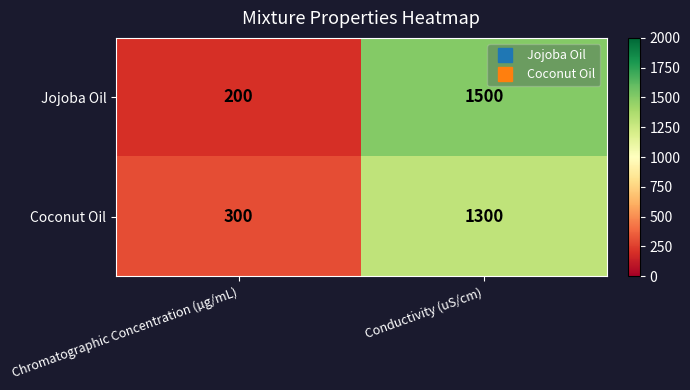

Rank the series by their average value, from lowest to highest.

Coconut Oil, Jojoba Oil